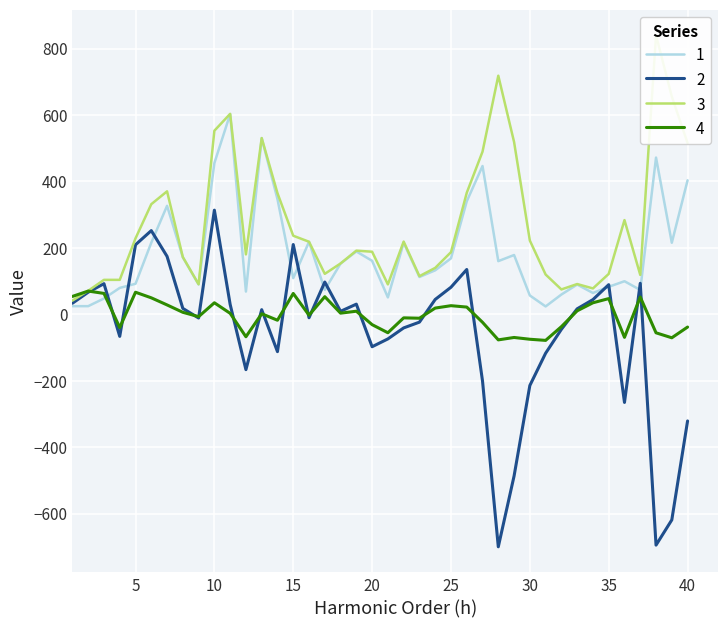

What is the value of the Network Resistance in Ohm point at the 19th from the left?

189.1